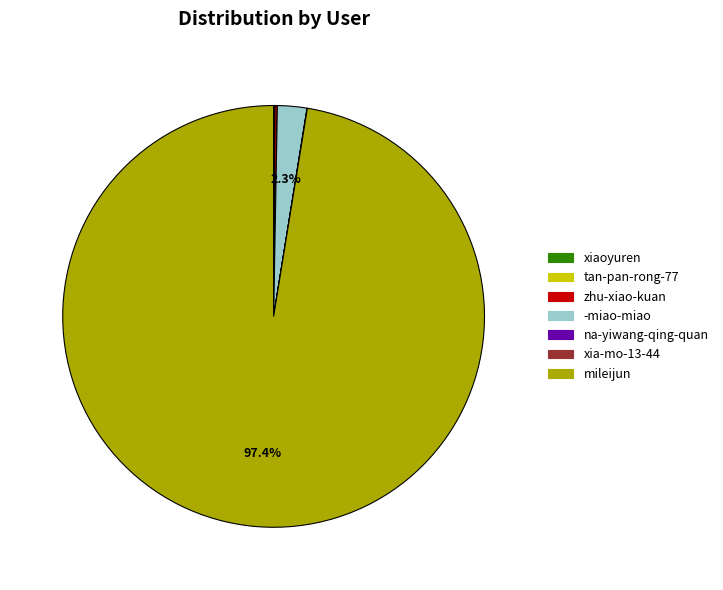

Which slice is the largest?

mileijun